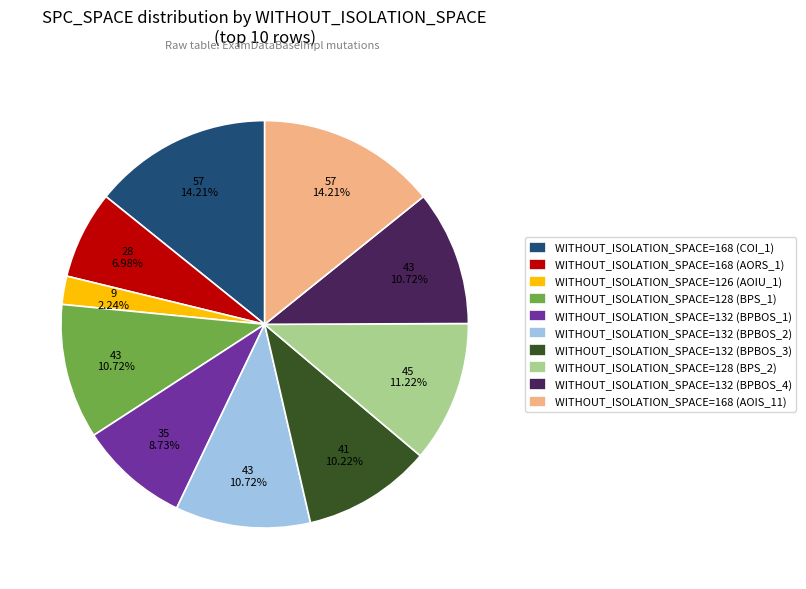

Which has a higher value, WITHOUT_ISOLATION_SPACE=168 (AOIS_11) or WITHOUT_ISOLATION_SPACE=126 (AOIU_1)?

WITHOUT_ISOLATION_SPACE=168 (AOIS_11)